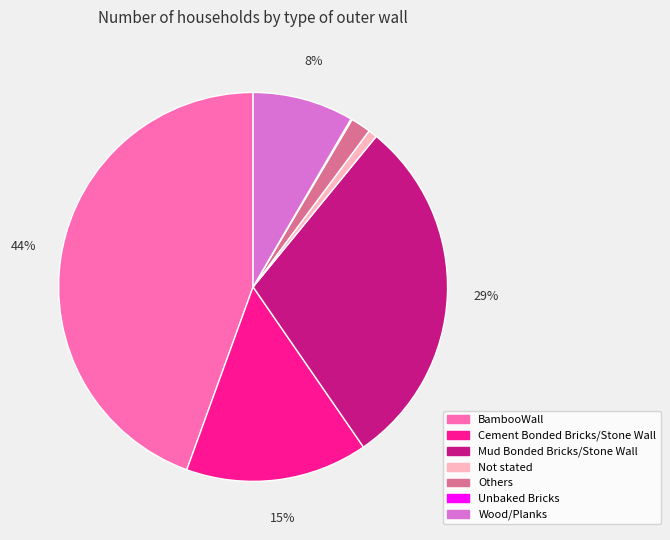

Is there a majority slice in this chart?

No